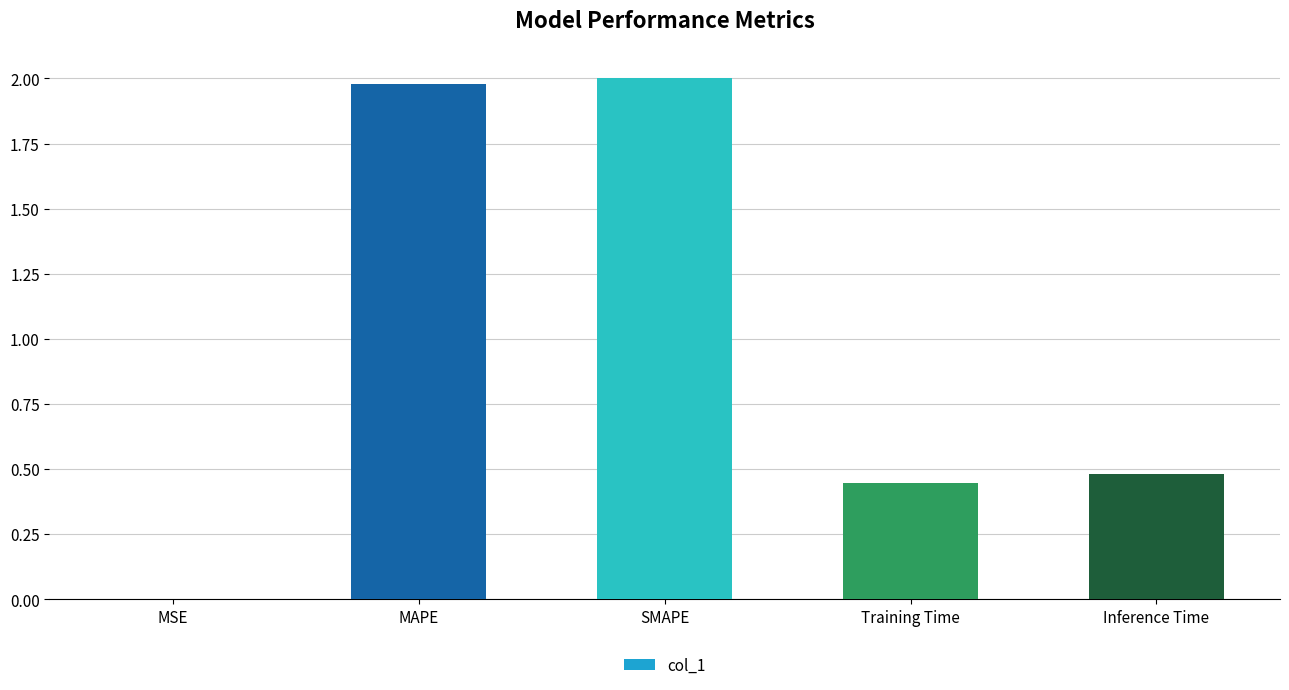

What is the approximate value at SMAPE?

2.0